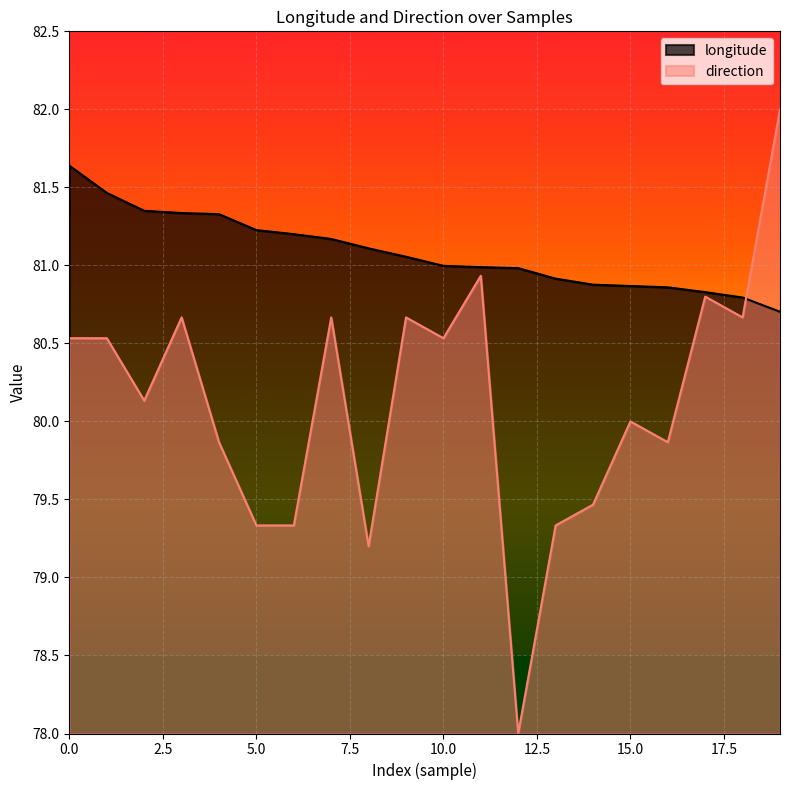

How many lines are shown in the chart?

2